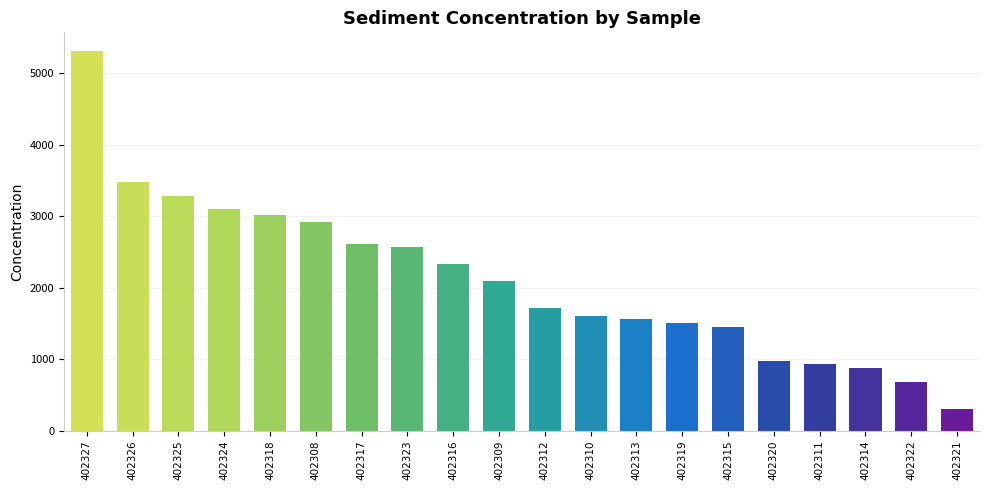

True or false: the data shows 94 at 402321.

False